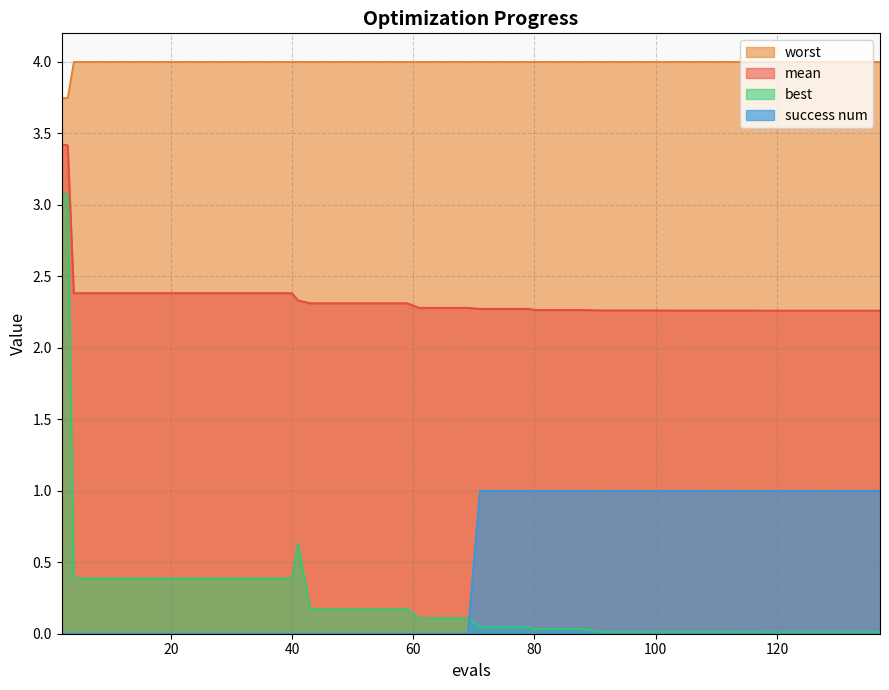

How many lines are shown in the chart?

4